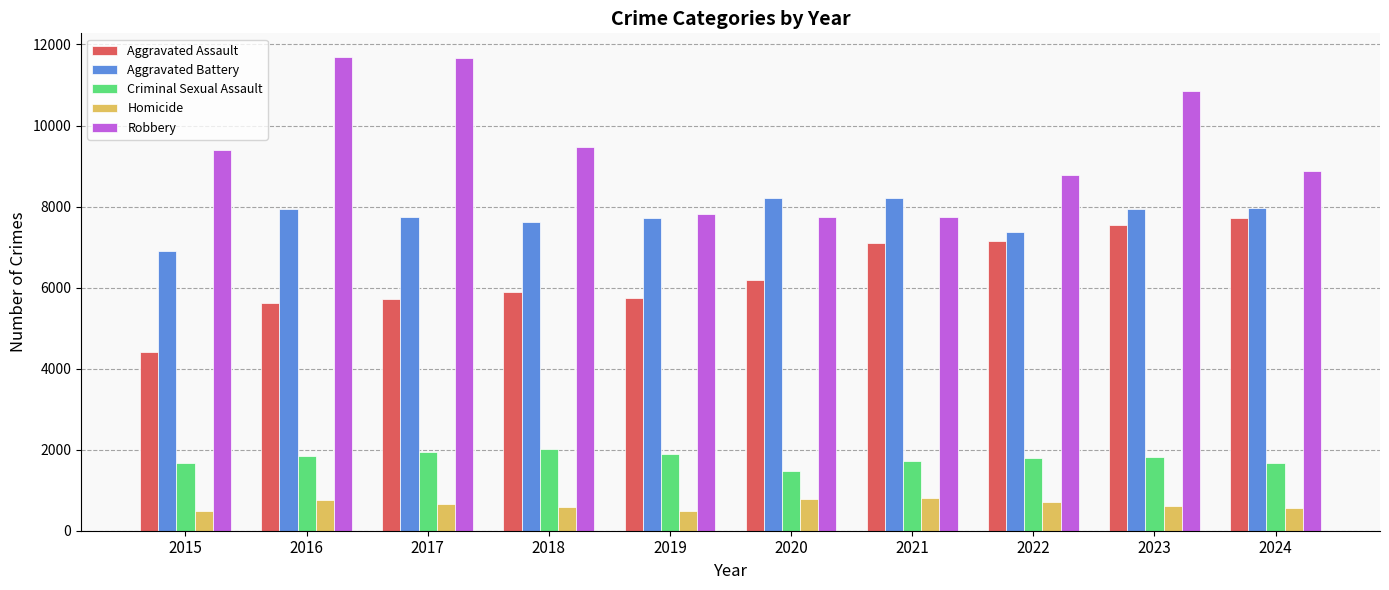

Which series has the widest spread of values?

Robbery